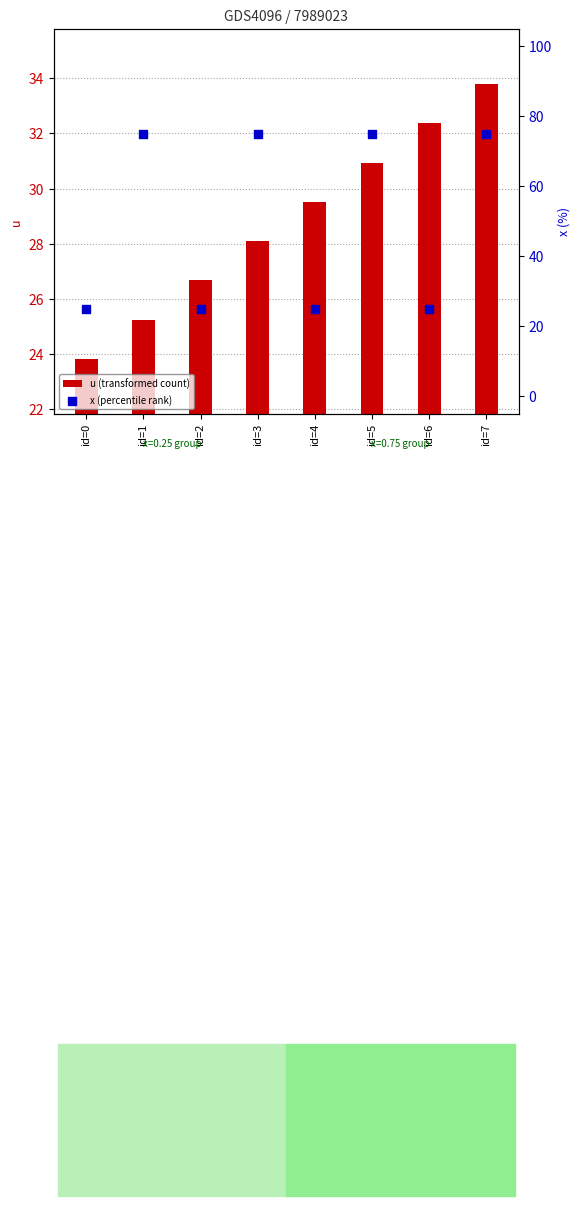

Is the value of x (percentile rank) at id=2 greater than the value of u (transformed count) at id=3?

No